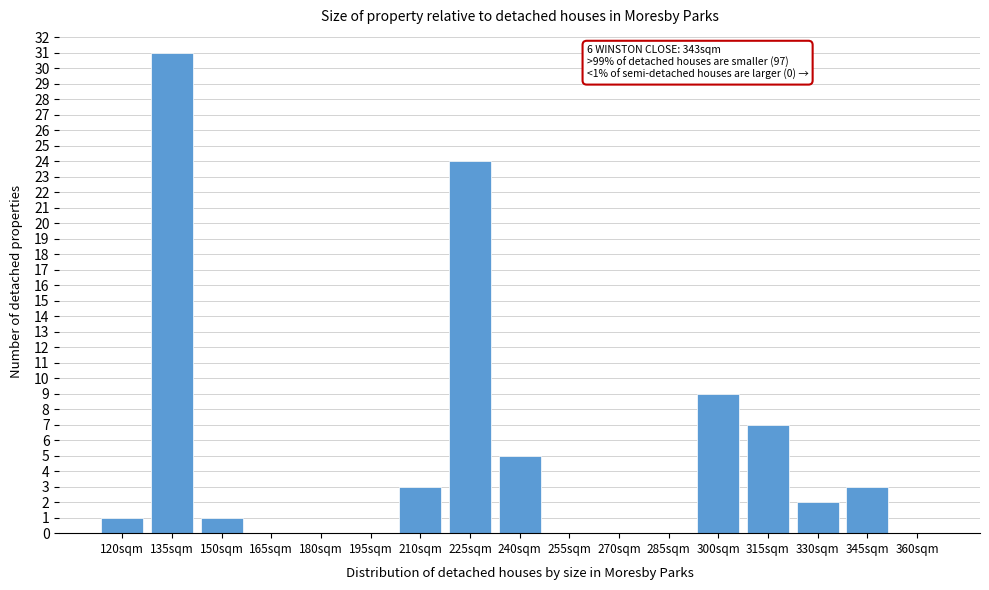

Reading left to right, transcribe all the data shown in this chart.

120sqm=1	135sqm=31	150sqm=1	165sqm=0	180sqm=0	195sqm=0	210sqm=3	225sqm=24	240sqm=5	255sqm=0	270sqm=0	285sqm=0	300sqm=9	315sqm=7	330sqm=2	345sqm=3	360sqm=0